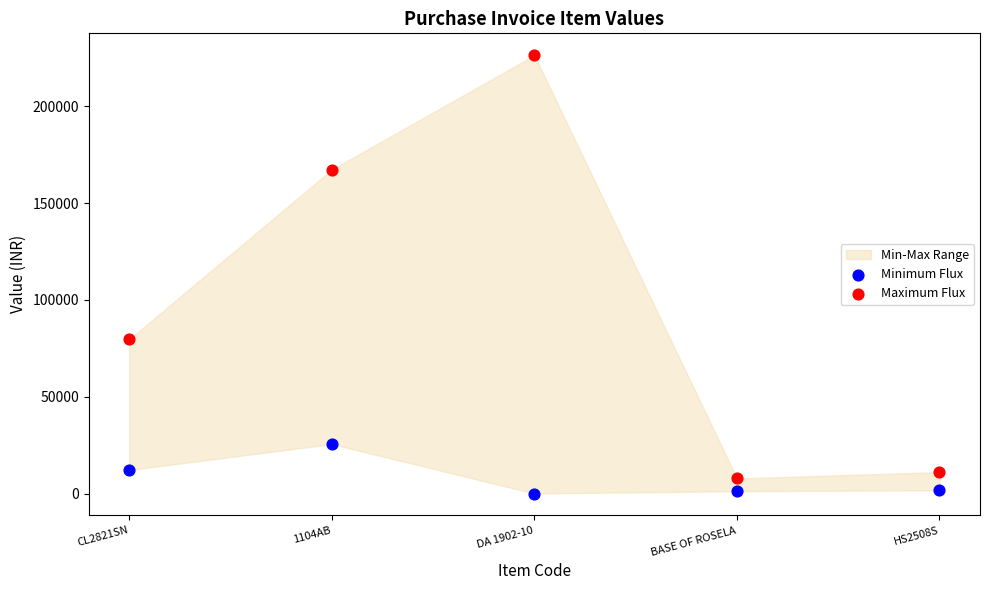

Which series contains the lowest Y value?

Minimum Flux